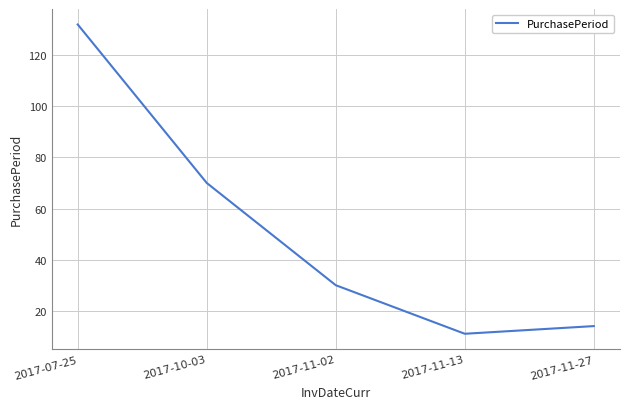

What position from the right is 2017-07-25?

5